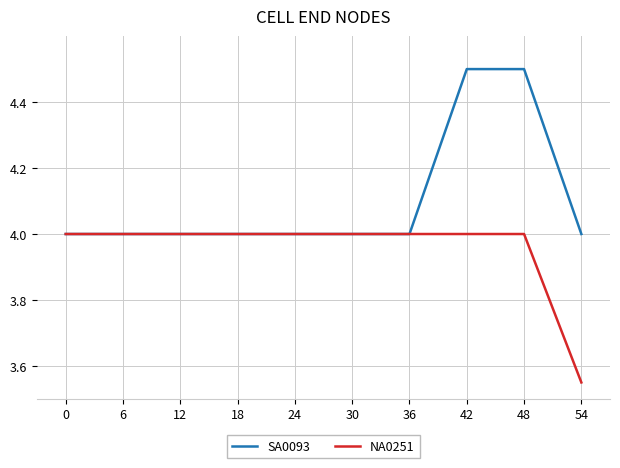

Between 18 and 54, which series saw the biggest shift?

NA0251